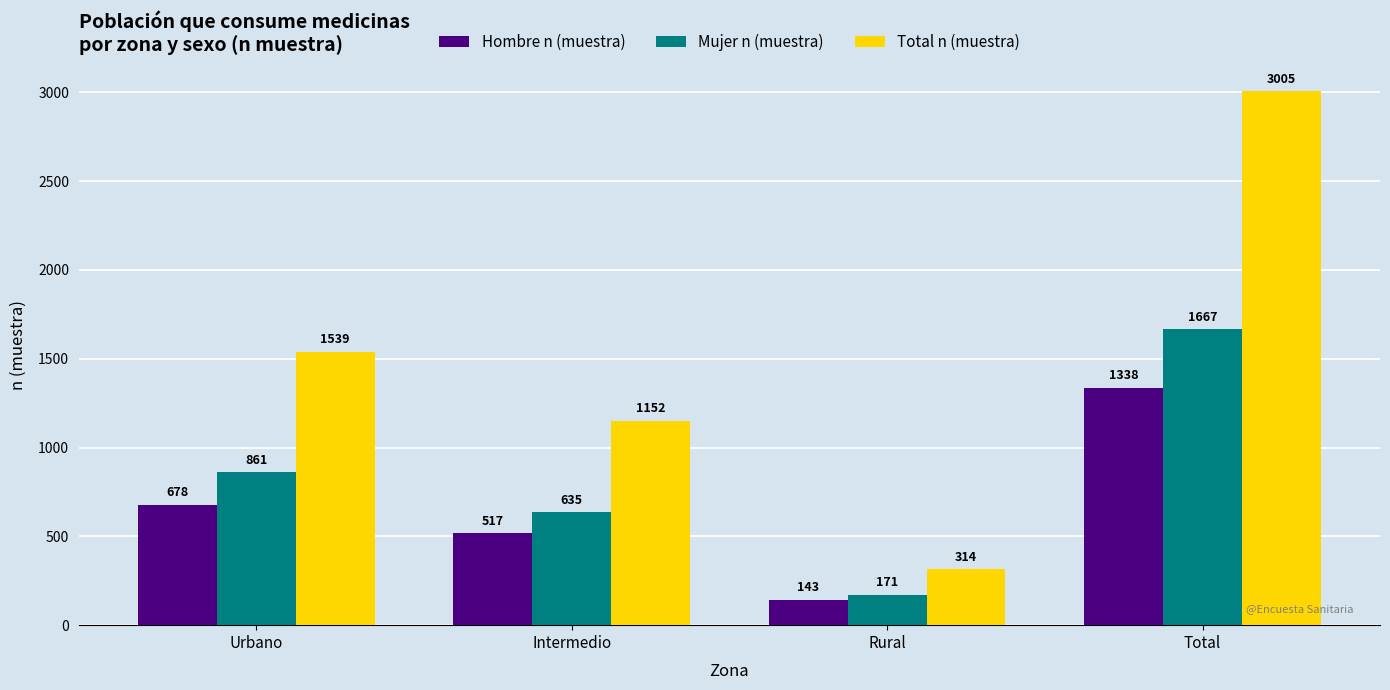

What is the minimum value for Hombre n (muestra)?

143